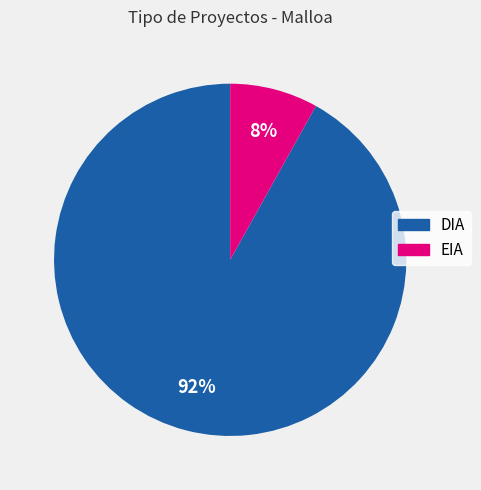

Combined, do DIA and EIA account for over 50%?

Yes